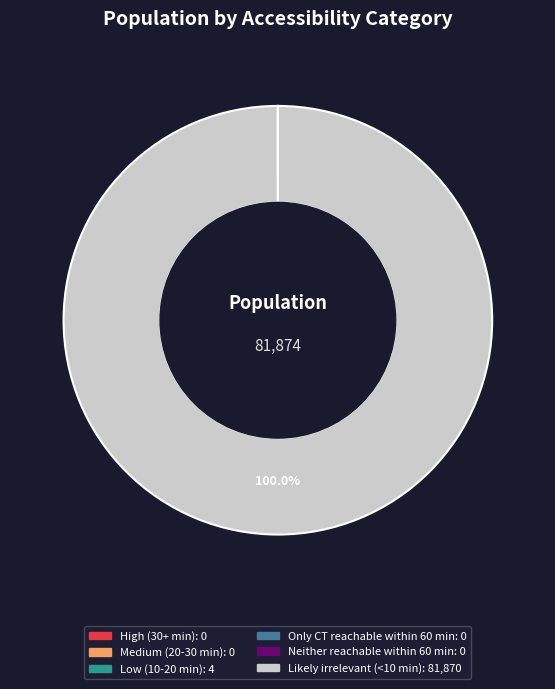

Rank the categories by value from highest to lowest.

Likely irrelevant (<10 min), Low (10-20 min), High (30+ min), Medium (20-30 min), Only CT reachable within 60 min, Neither reachable within 60 min